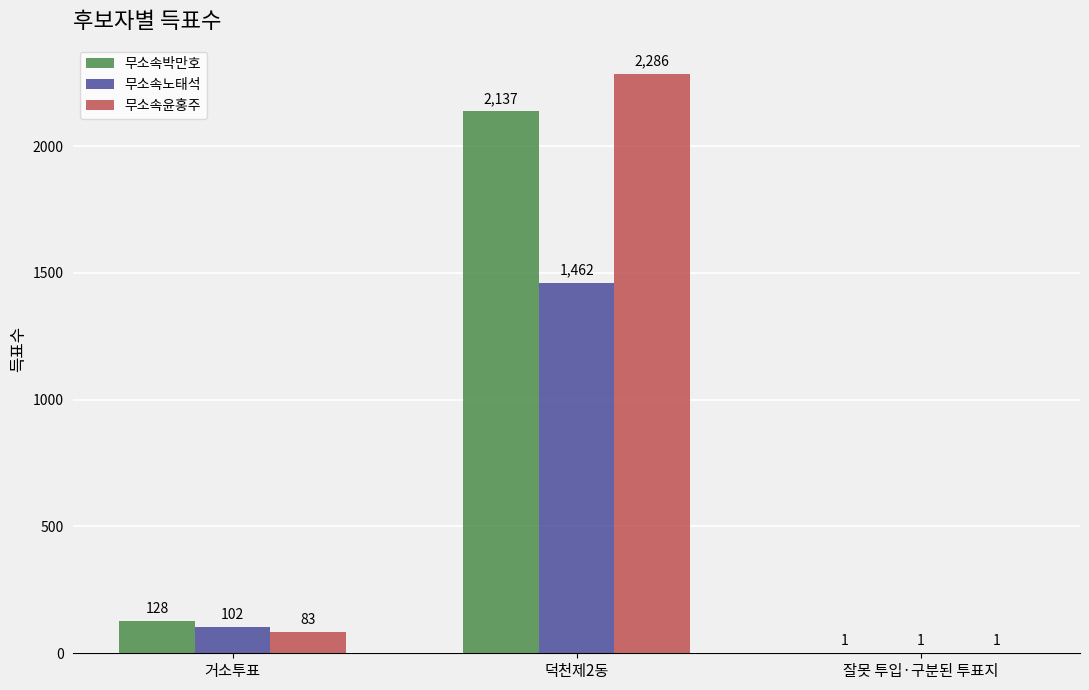

Which series changed the most between 거소투표 and 덕천제2동?

무소속윤홍주